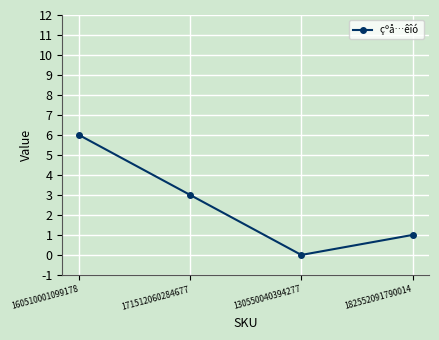

The chart shows a value of 1 at 171512060284677. True or false?

False